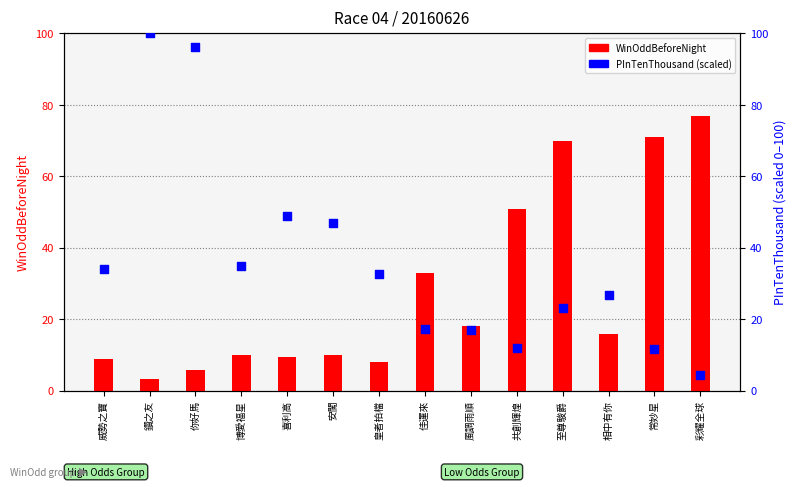

Approximately how many times larger is the value at 鑽之友 compared to 風調雨順?

5.8